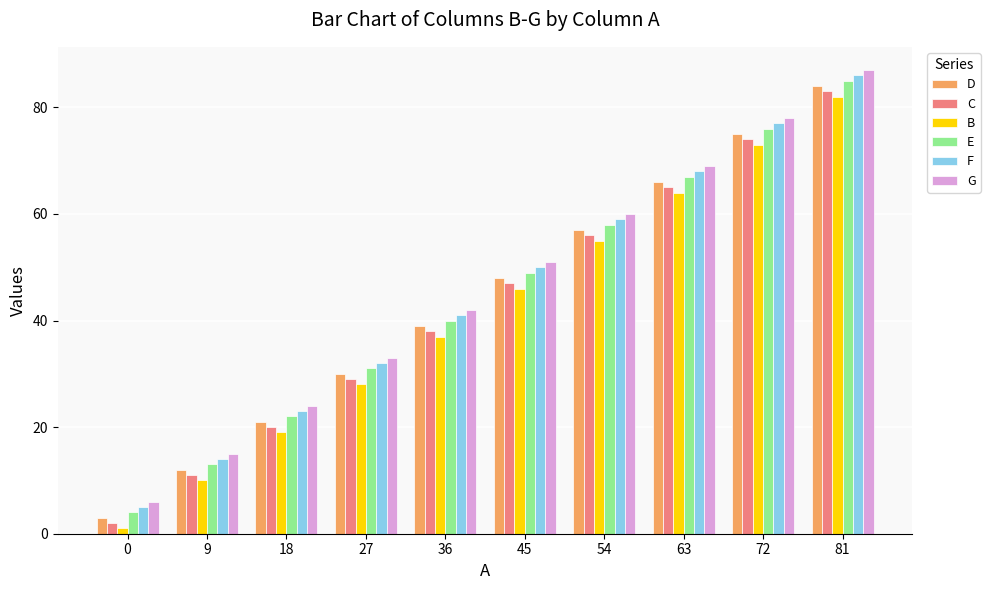

Reading left to right, extract all data points from this chart.

D: 0=3	9=12	18=21	27=30	36=39	45=48	54=57	63=66	72=75	81=84
C: 0=2	9=11	18=20	27=29	36=38	45=47	54=56	63=65	72=74	81=83
B: 0=1	9=10	18=19	27=28	36=37	45=46	54=55	63=64	72=73	81=82
E: 0=4	9=13	18=22	27=31	36=40	45=49	54=58	63=67	72=76	81=85
F: 0=5	9=14	18=23	27=32	36=41	45=50	54=59	63=68	72=77	81=86
G: 0=6	9=15	18=24	27=33	36=42	45=51	54=60	63=69	72=78	81=87